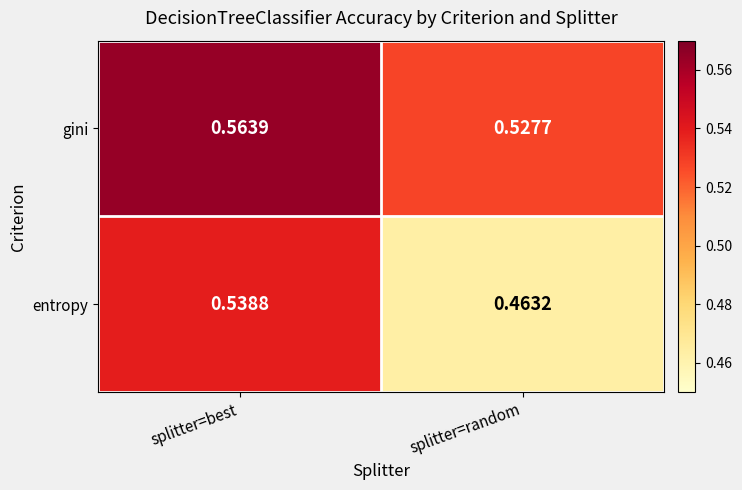

Which category has the lowest value in the entropy series?

splitter=random